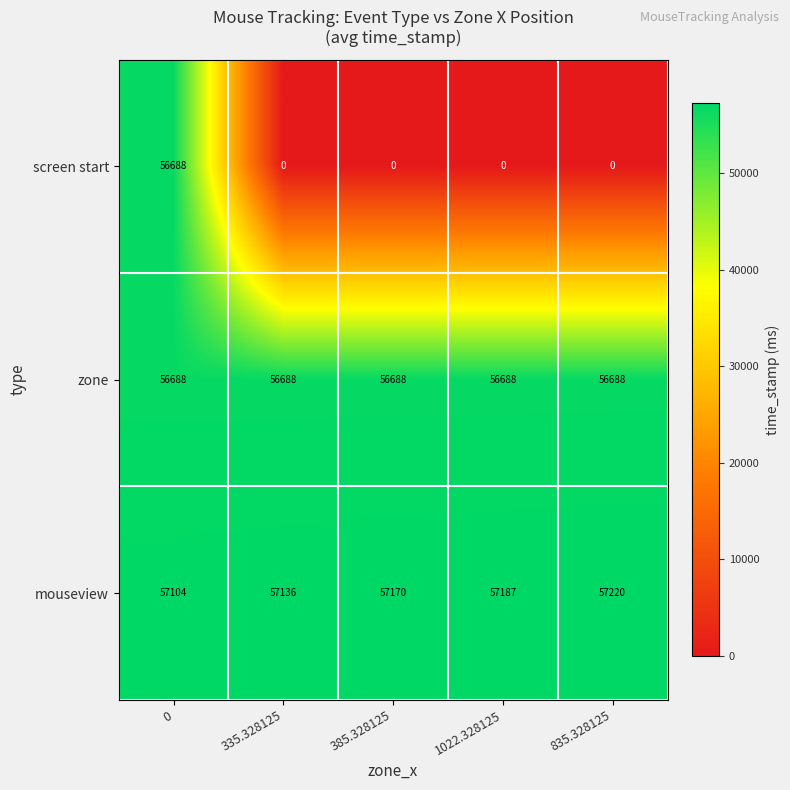

Reading left to right, extract all data points from this chart.

screen start: 56688	0	0	0	0
zone: 56688	56688	56688	56688	56688
mouseview: 57104	57136	57170	57187	57220